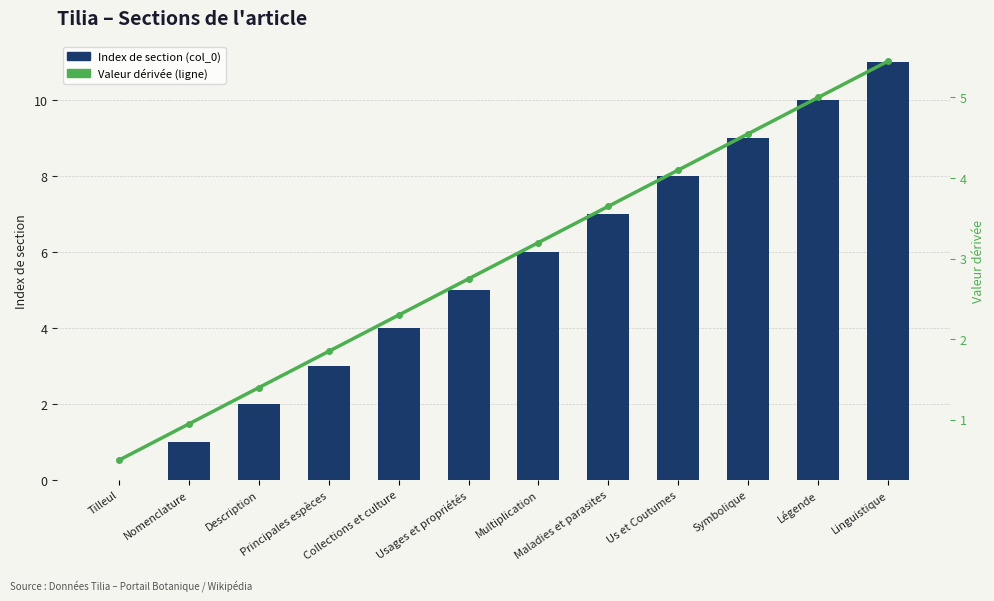

At Maladies et parasites, list the series in order from largest to smallest.

Index de section (col_0), Valeur dérivée (ligne)